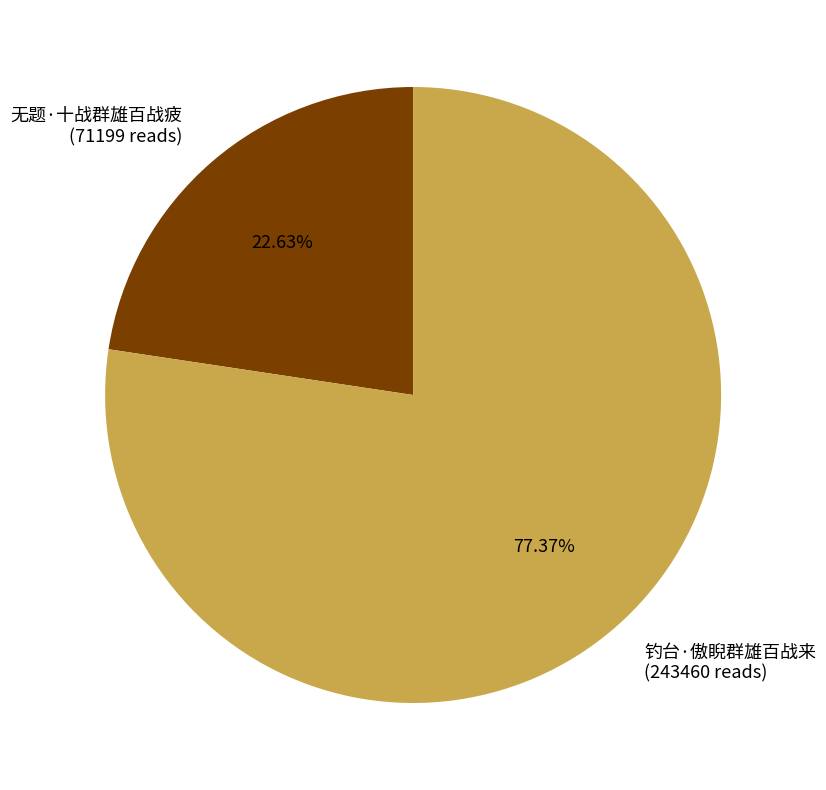

Which category has the smallest portion of the pie?

无题·十战群雄百战疲